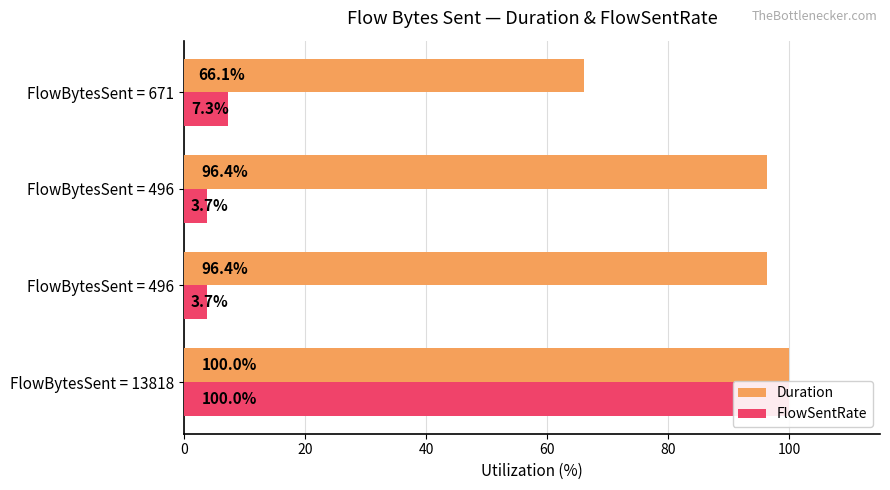

What is the minimum value shown in the chart?

3.7